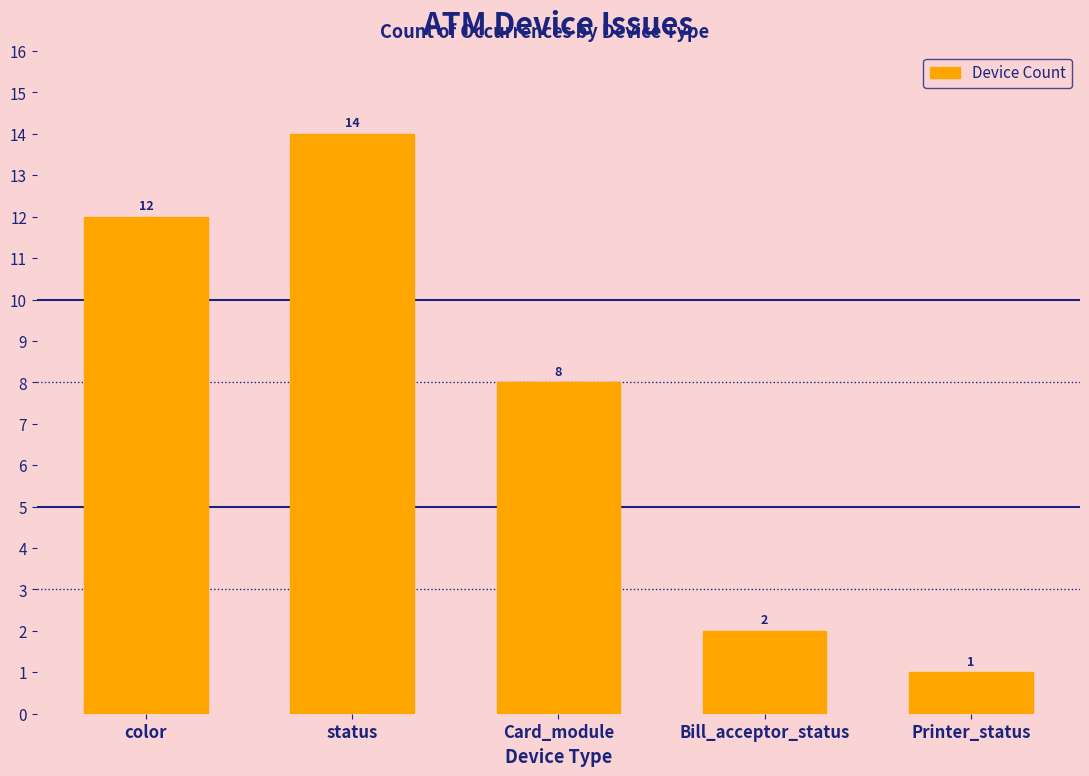

Between status and Printer_status, which is larger?

status